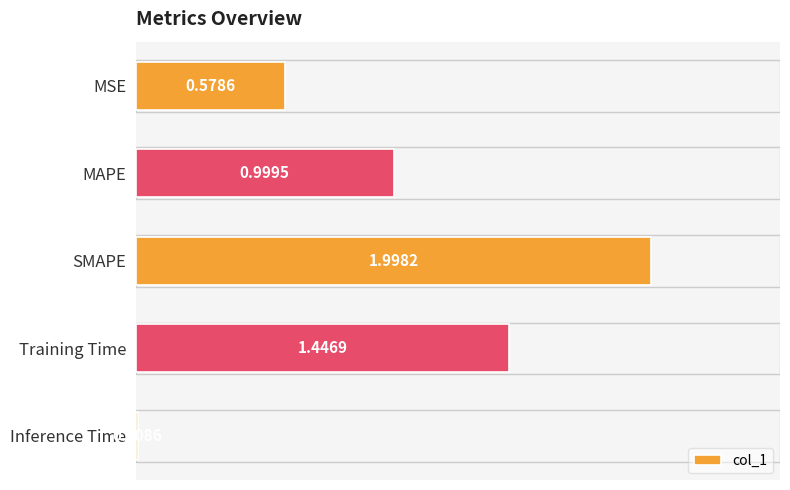

What is the difference between the second highest and second lowest values?

0.9